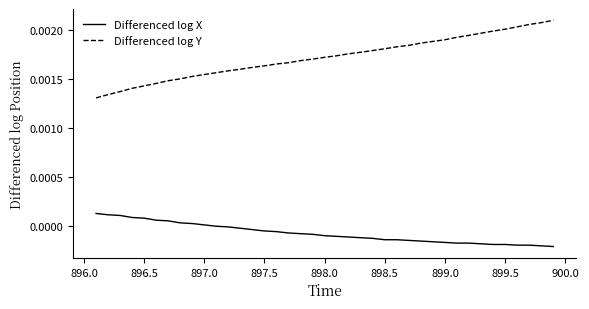

True or false: Differenced log Y and Differenced log X intersect in this chart.

False